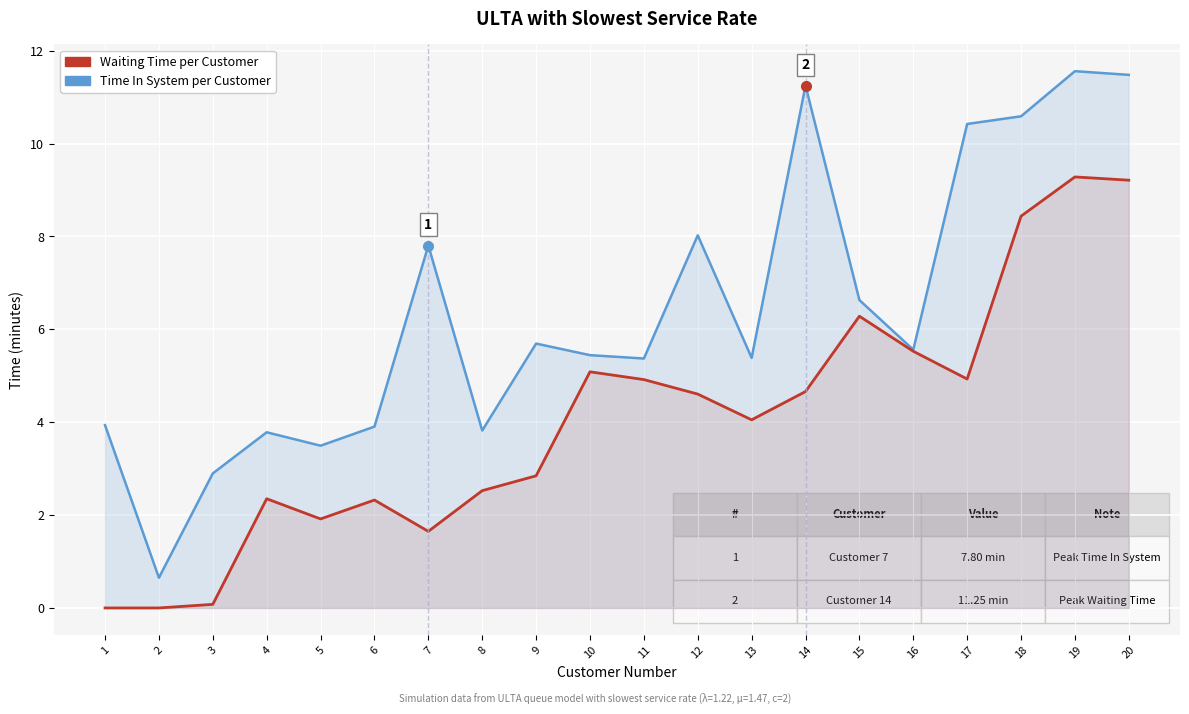

How many values in the Waiting Time per Customer series exceed 4?

11